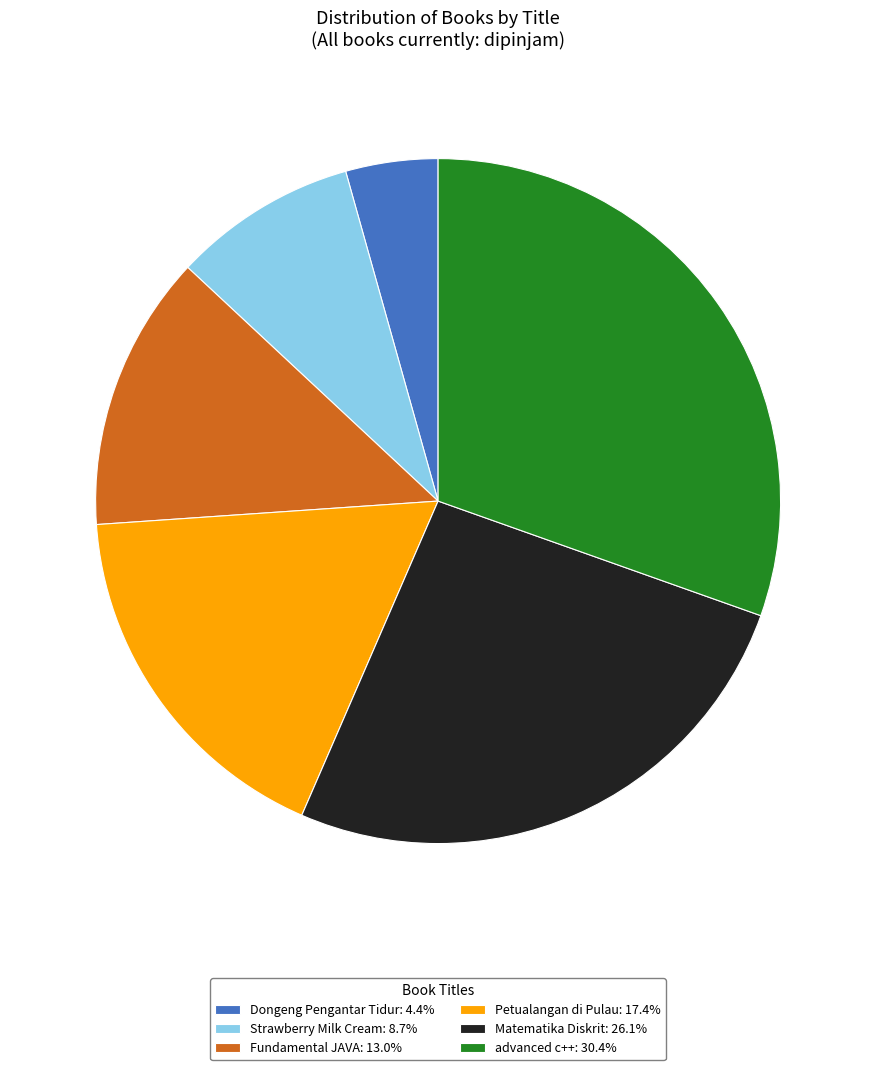

What is the ratio of the value at Dongeng Pengantar Tidur: 4.4% to the value at Petualangan di Pulau: 17.4%?

0.3